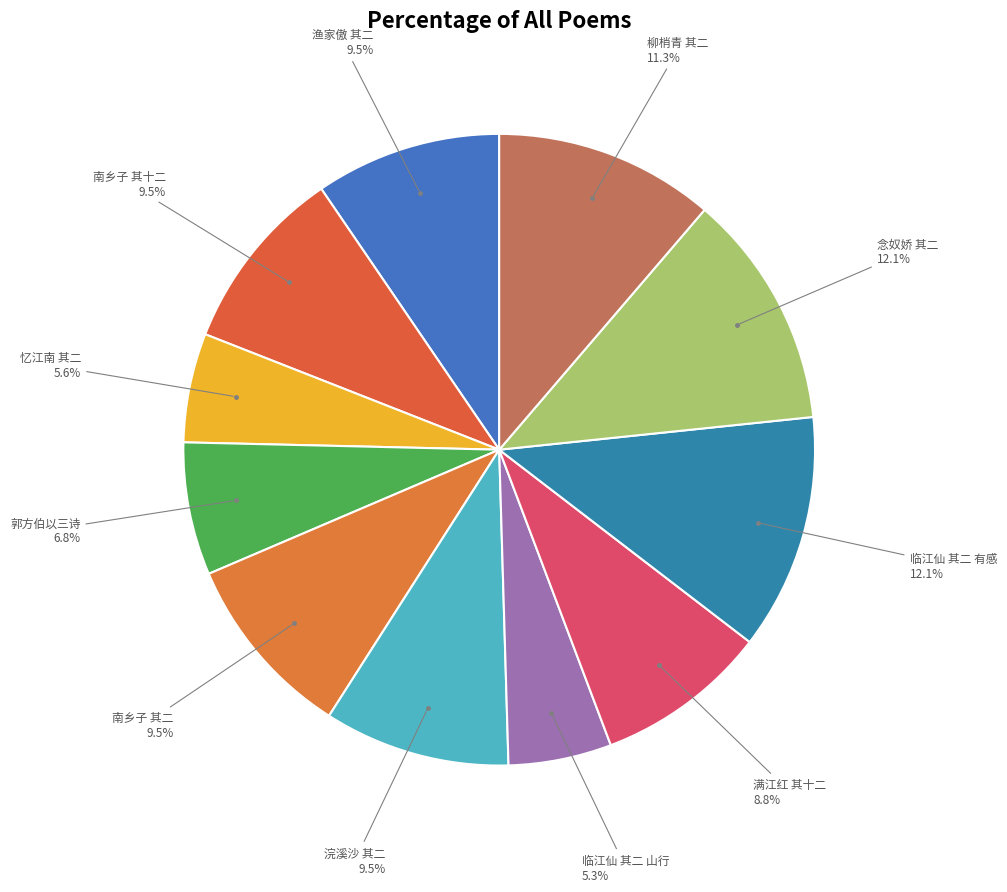

Count the number of slices in the pie.

11